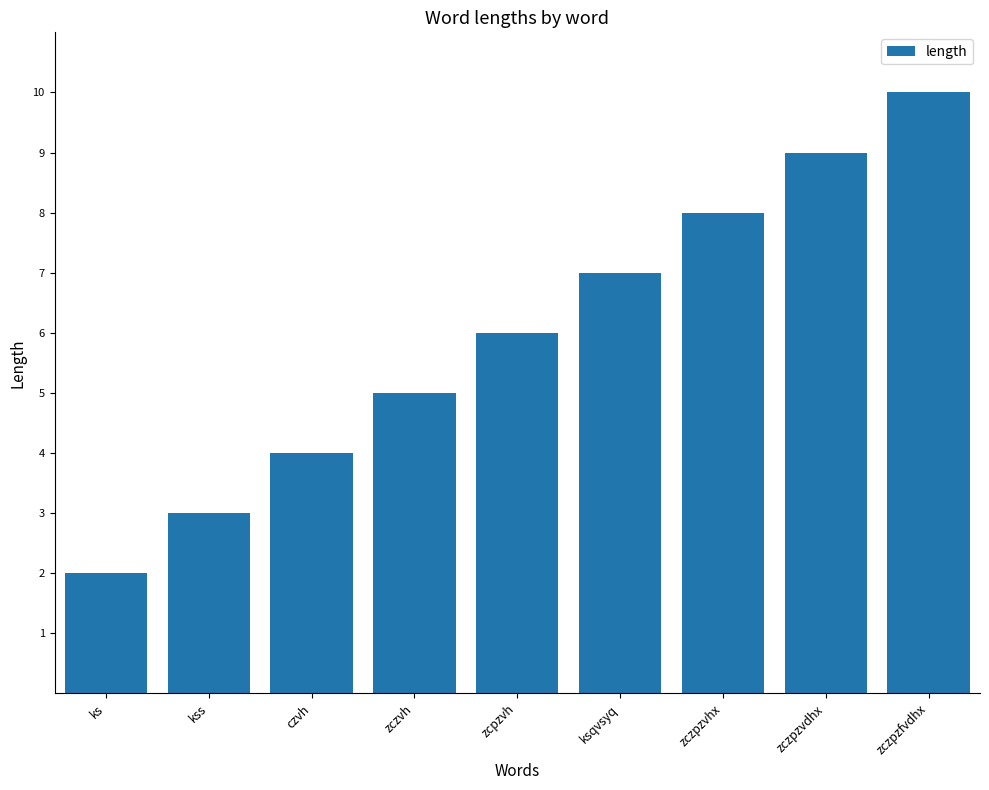

Is it true that the value at zczpzfvdhx is 14?

False